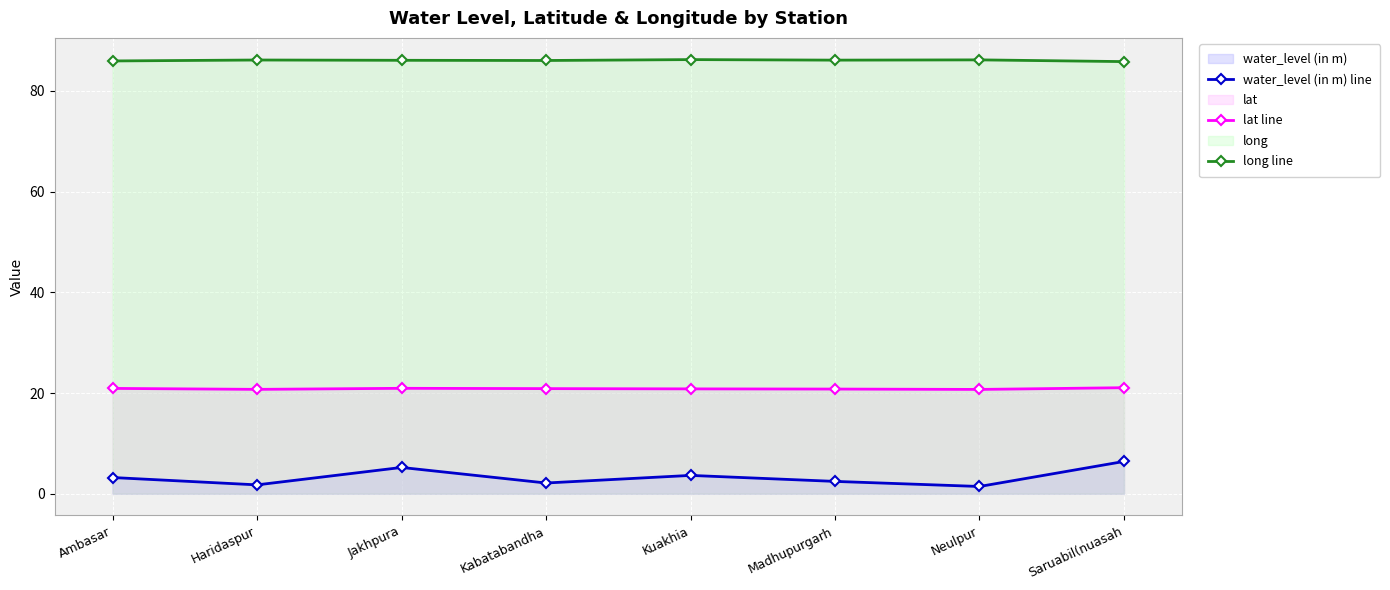

At which label does lat line reach its minimum?

Neulpur